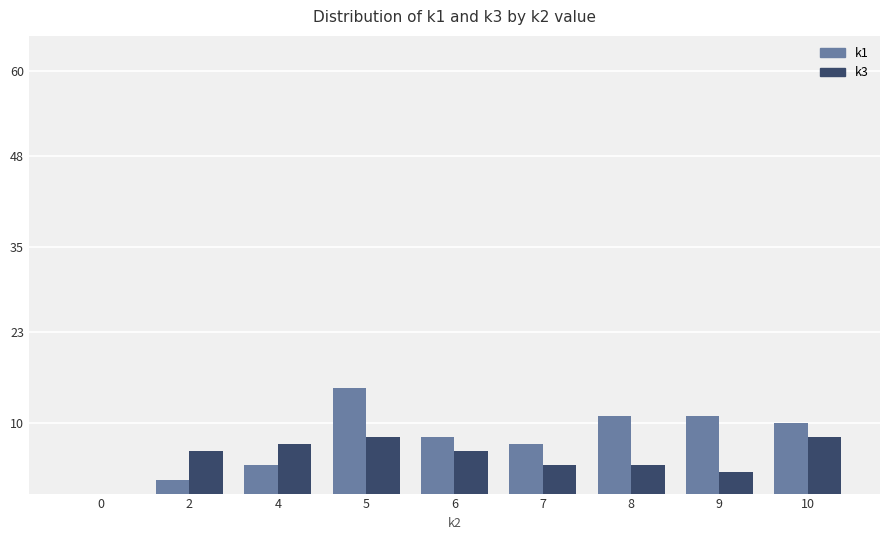

Which series has the largest total across all categories?

k1